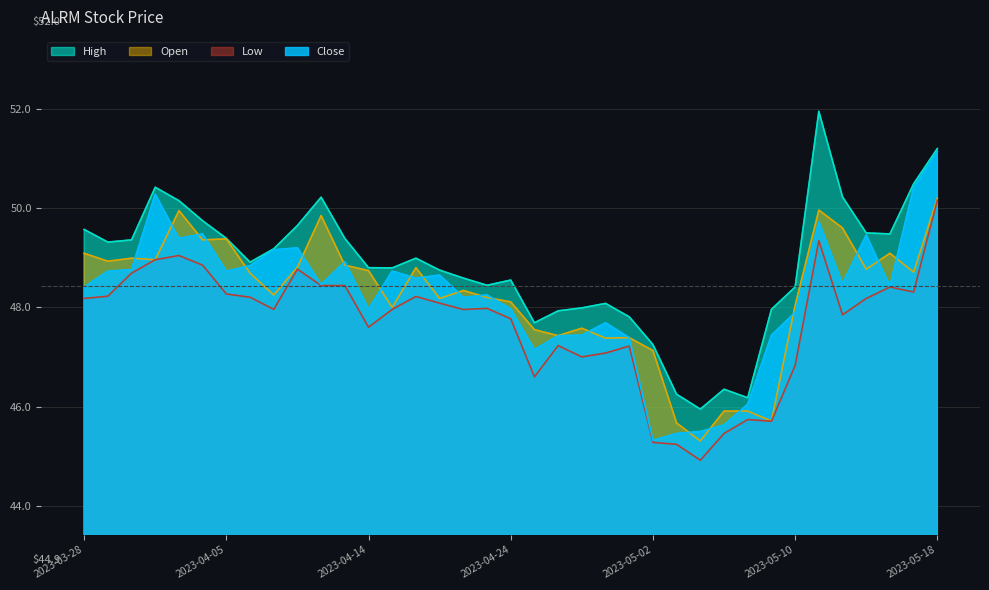

Which category has the highest value across all series?

2023-05-11